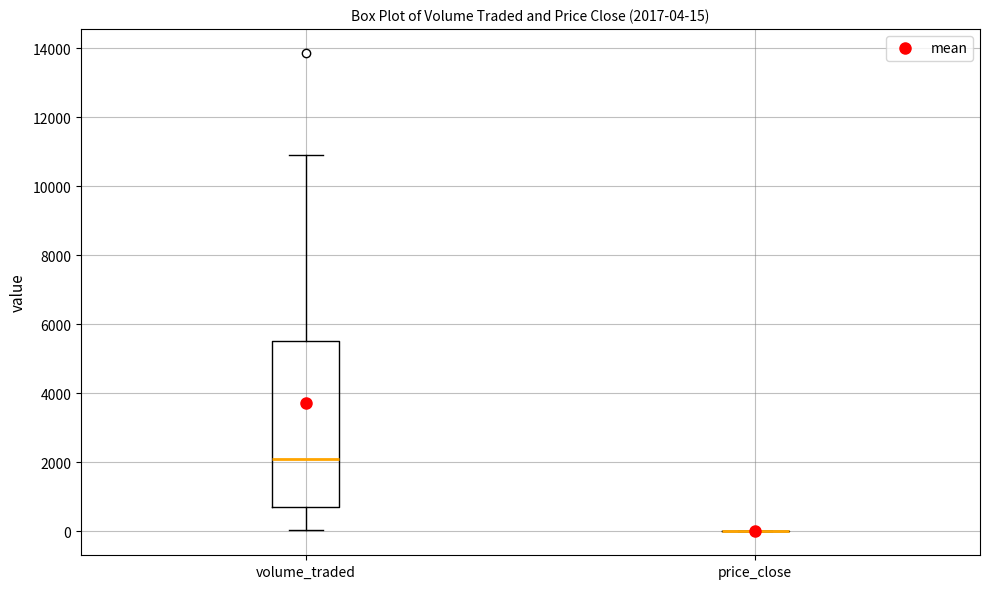

Comparing the boxes themselves (not the whiskers), which one is the tallest?

volume_traded